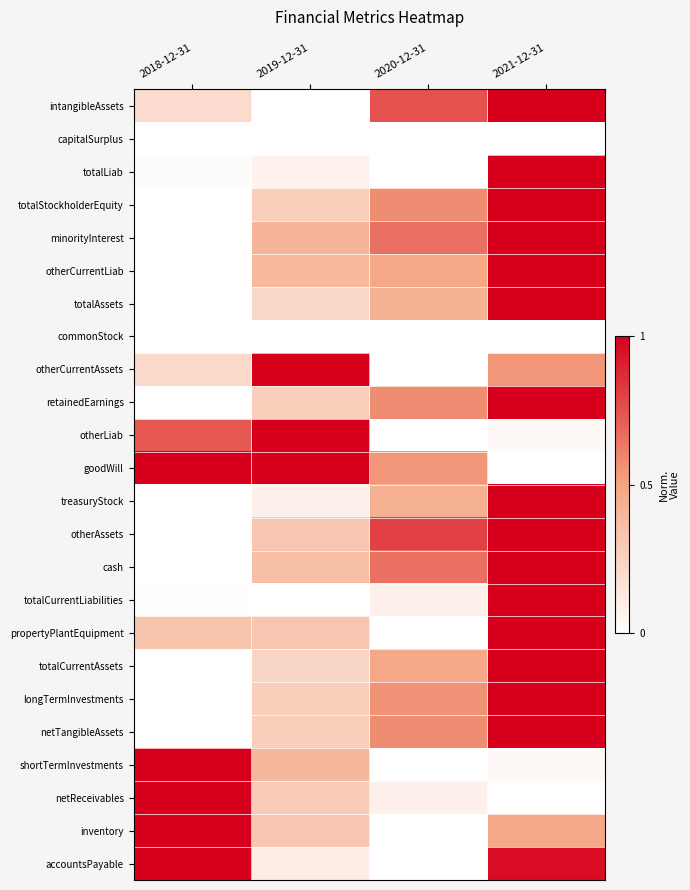

At how many categories does at least one series exceed 0?

4